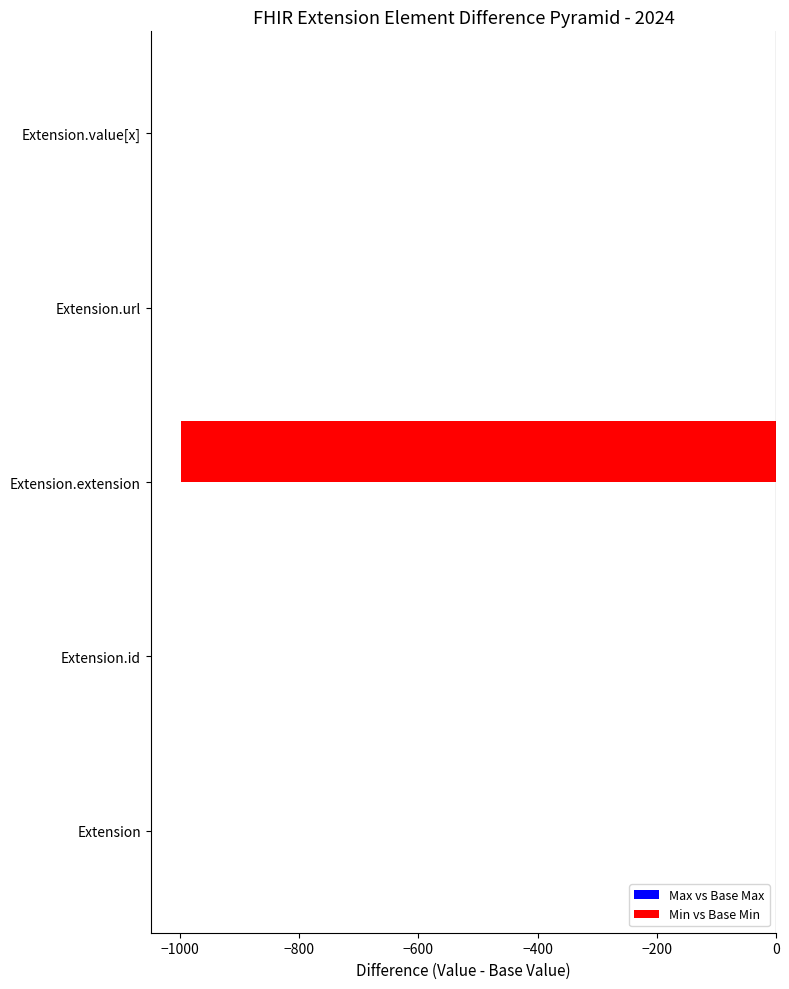

Count the number of categories in the chart.

5